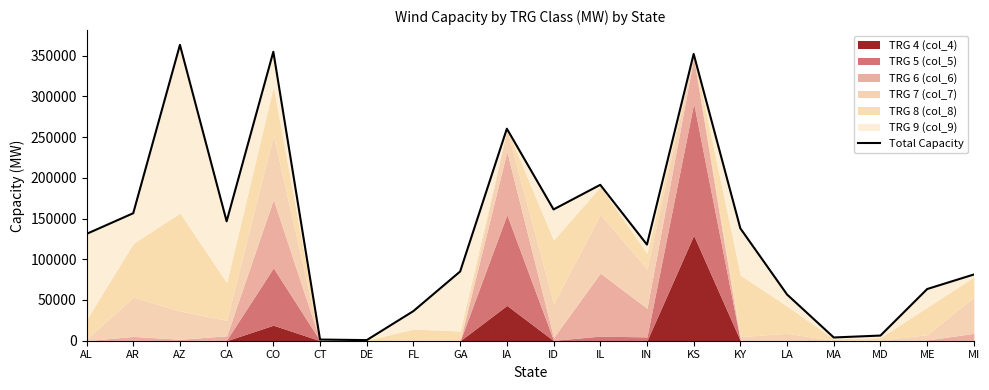

What value does the data have at LA?

56729